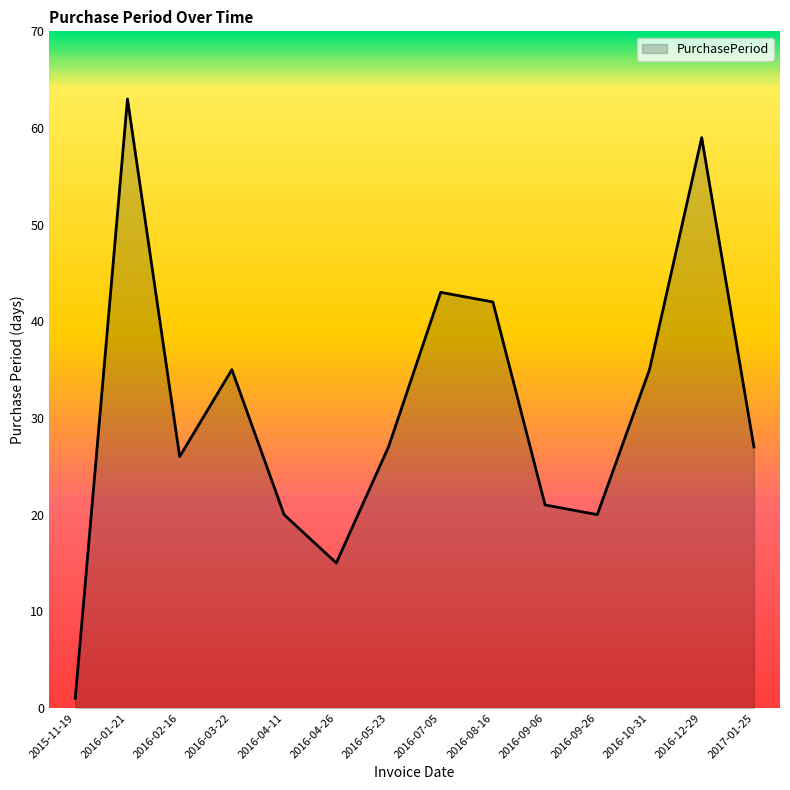

Read the value at 2016-02-16, to the nearest 5.

25